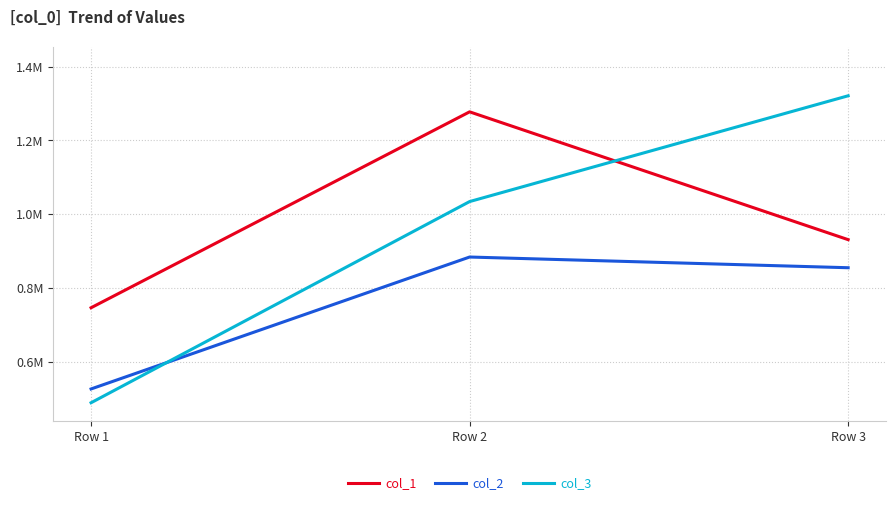

What is the maximum value for col_3?

1320878.6